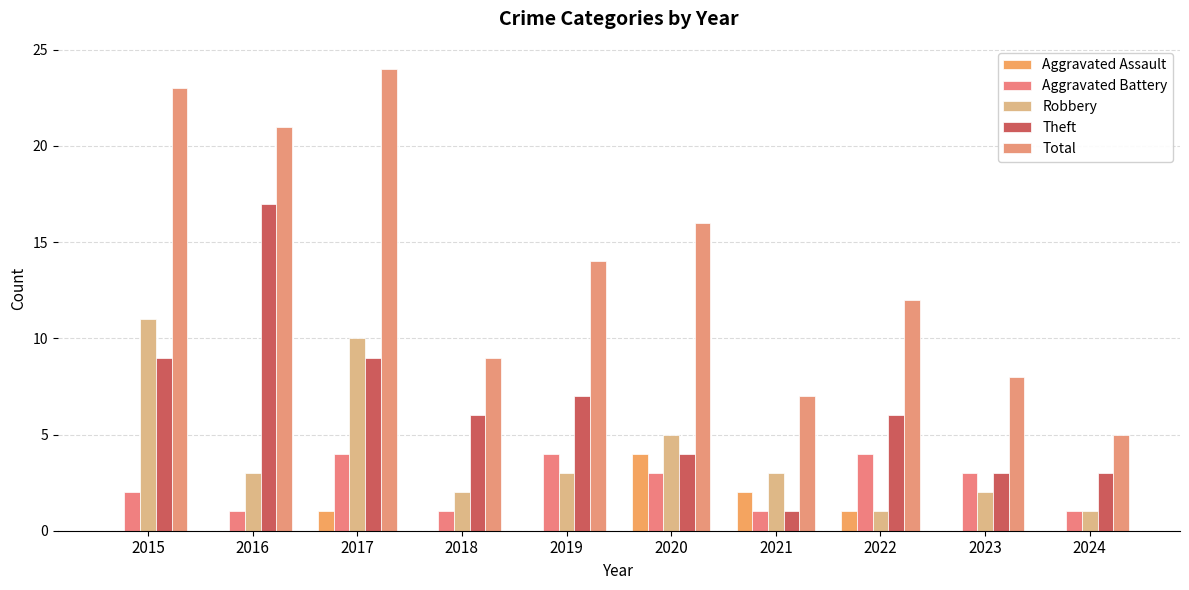

What is the difference between the maximum and second lowest values in the Robbery series?

10